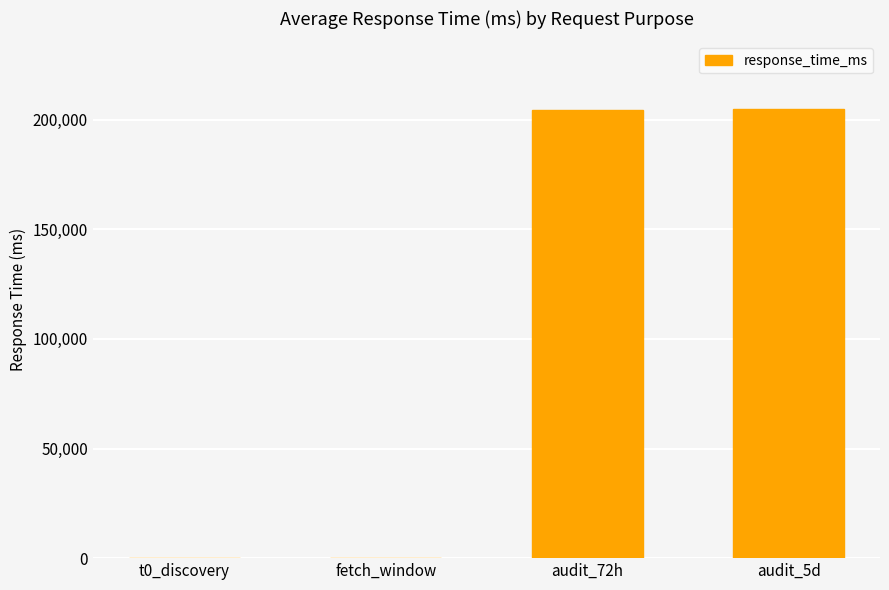

At which label is the value closest to 102595?

audit_72h